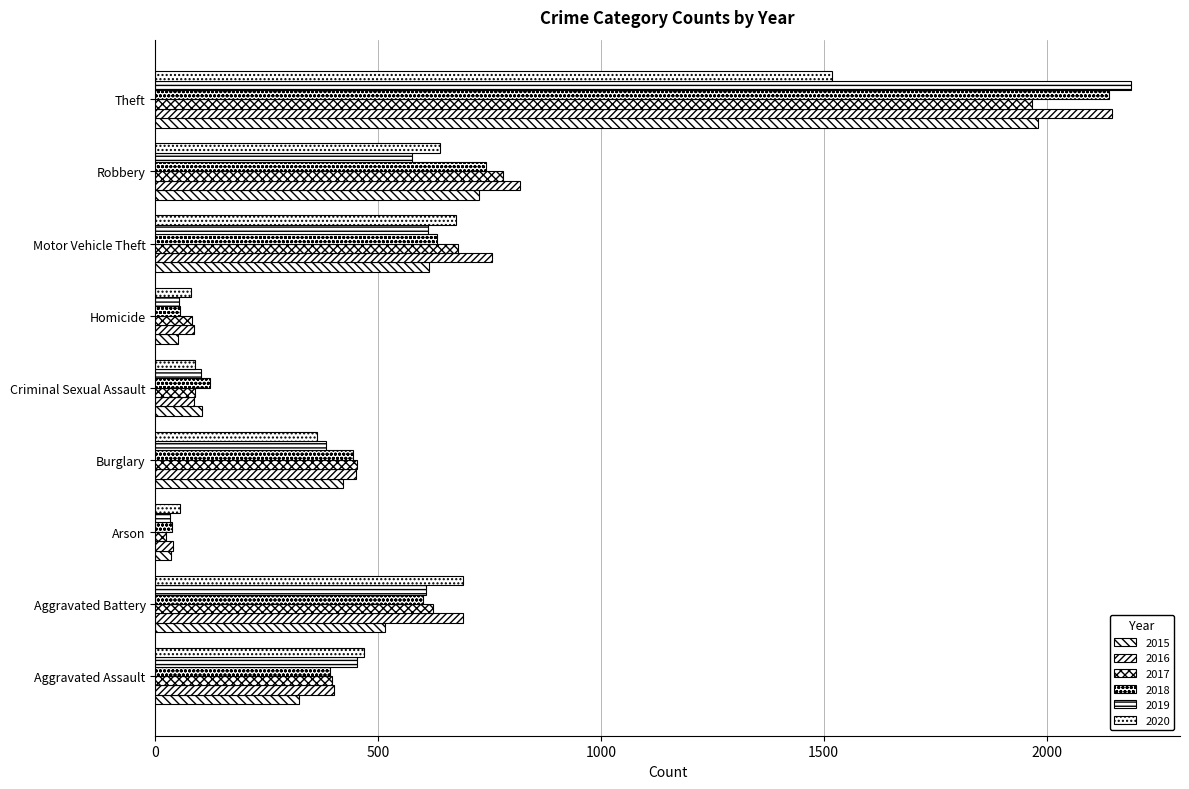

The value of 2017 at Arson is 23. True or false?

True